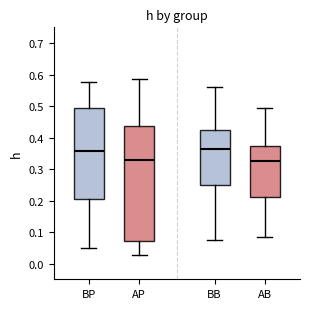

Reading left to right, read every box against the y-axis: the position of its median line, the range the box covers, and the ends of its whiskers. The values are not printed on the chart, so give them approximately, as read against the axis.

BP: median 0.36, box 0.20 to 0.49, whiskers 0.05 to 0.58
AP: median 0.33, box 0.07 to 0.44, whiskers 0.03 to 0.59
BB: median 0.36, box 0.25 to 0.43, whiskers 0.07 to 0.56
AB: median 0.33, box 0.21 to 0.37, whiskers 0.09 to 0.50